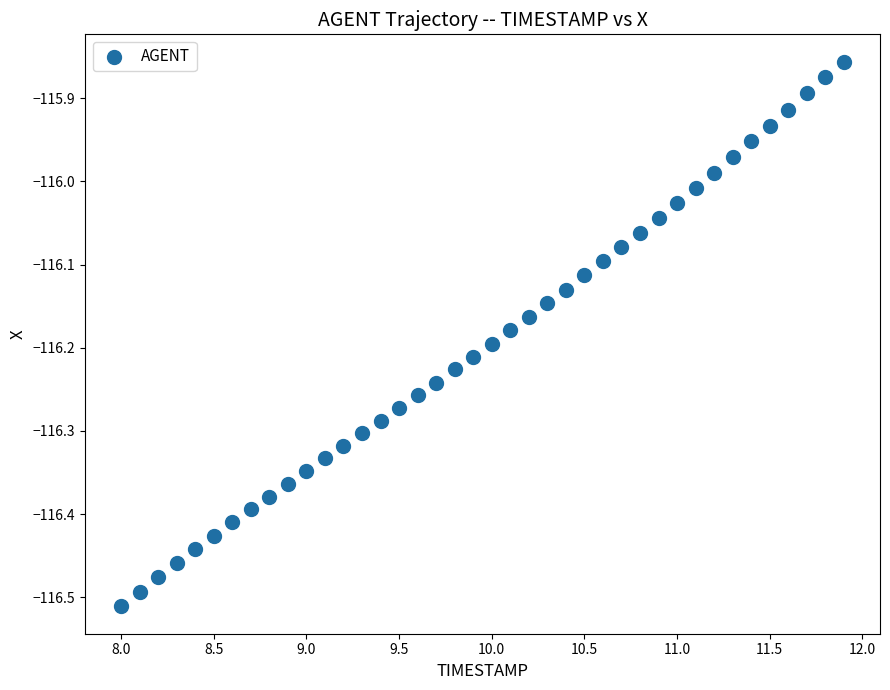

What is the range of X values (max minus min)?

3.9